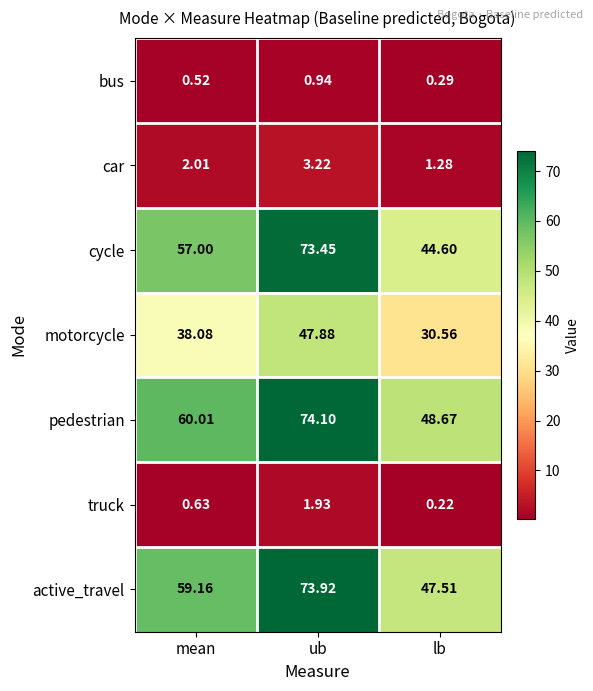

Which series has the largest total across all categories?

pedestrian